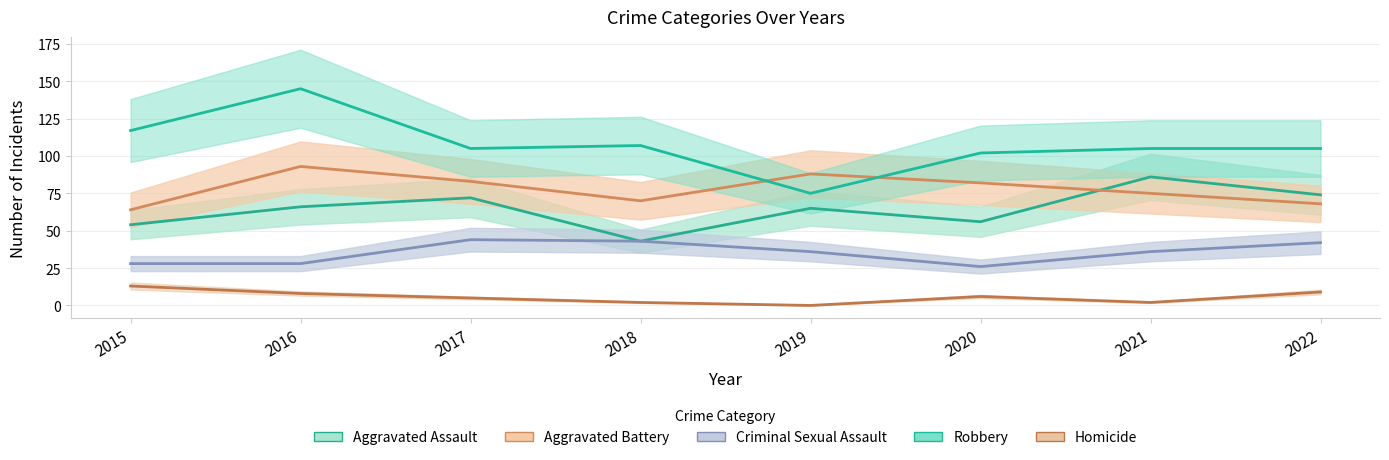

What are all the series names shown in the legend?

Aggravated Assault, Aggravated Battery, Criminal Sexual Assault, Robbery, Homicide